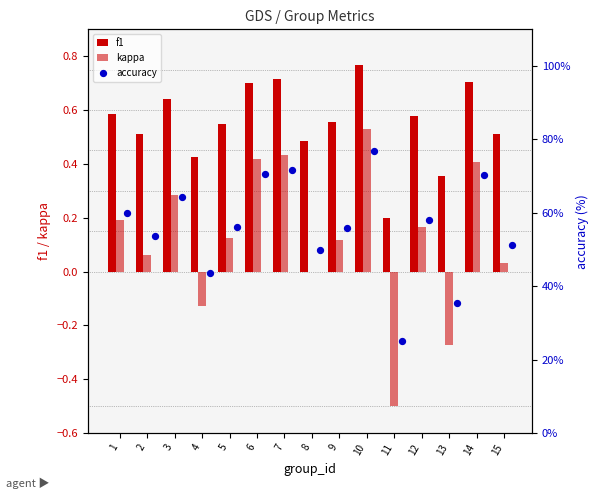

At which category is the sum across all series the highest?

10